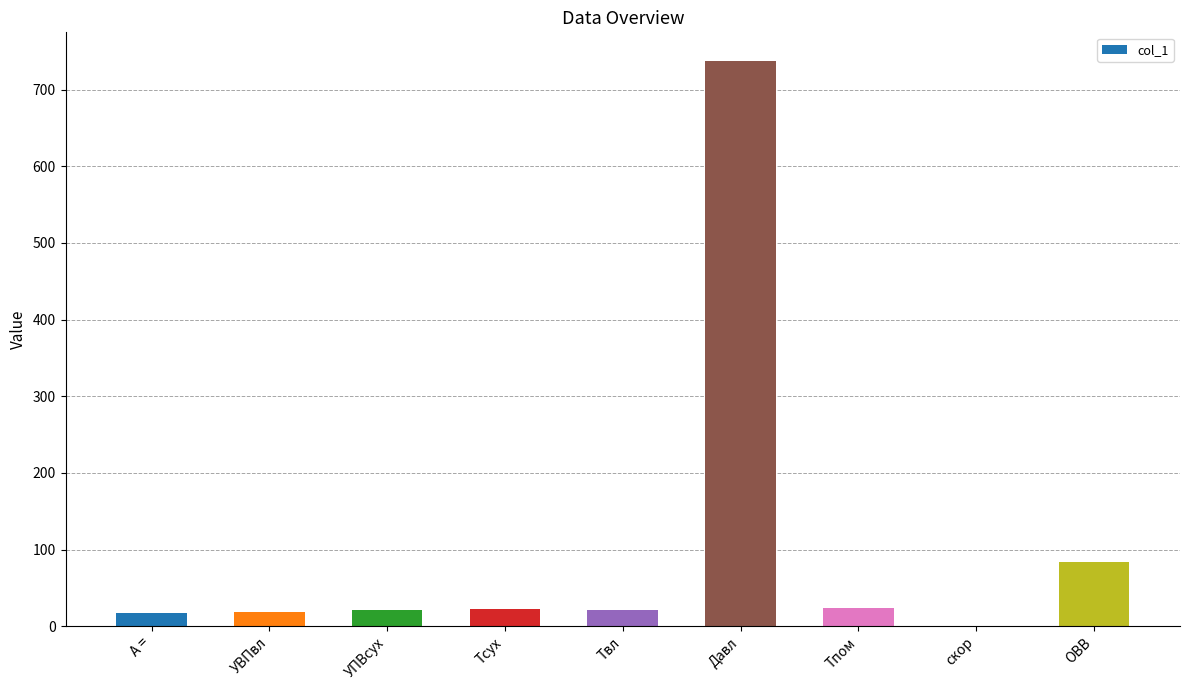

Does the chart contain stacked bars?

No